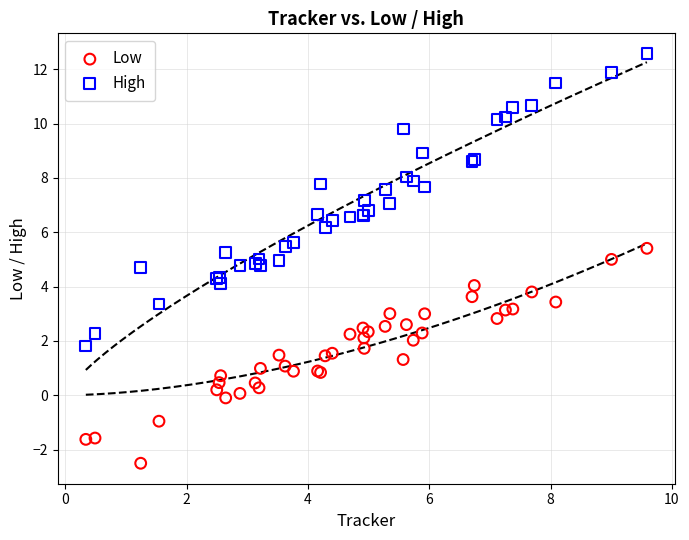

Which series has the largest Y range (max minus min)?

High